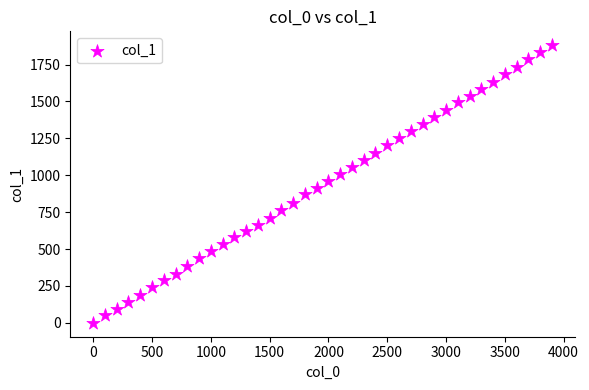

What is the range of Y values (max minus min)?

1881